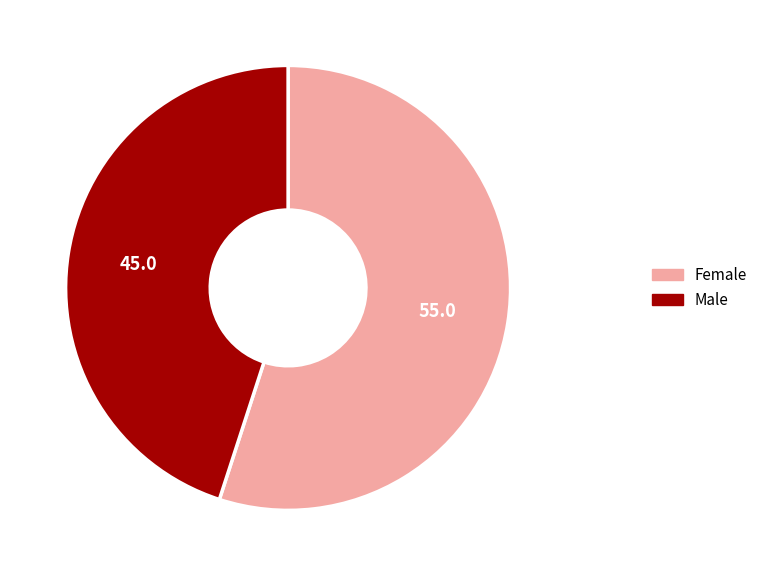

Is there any slice that represents more than half of the pie?

Yes